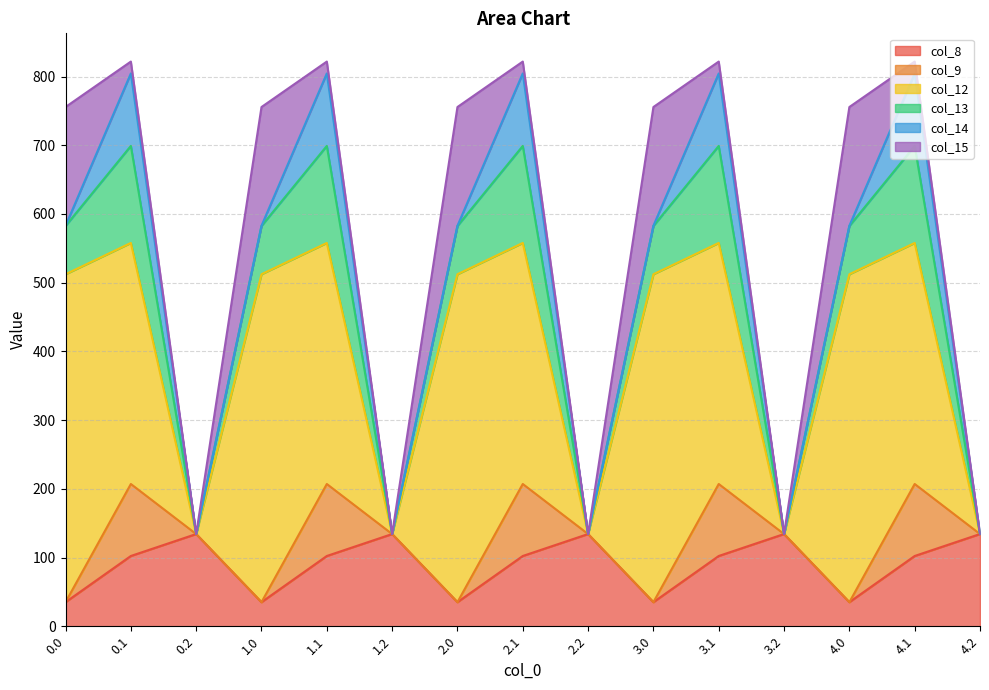

Rank the series at 3.1 from lowest to highest value.

col_15, col_8, col_9, col_14, col_13, col_12